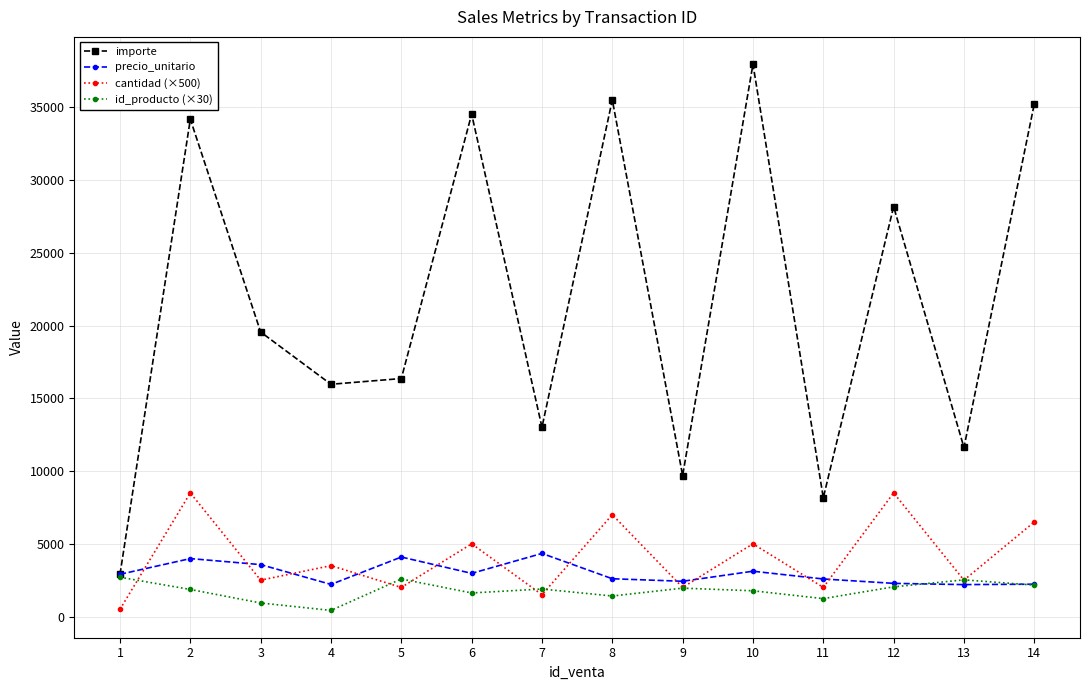

Is the value of cantidad (×500) at 2 greater than the value of id_producto (×30) at 6?

Yes